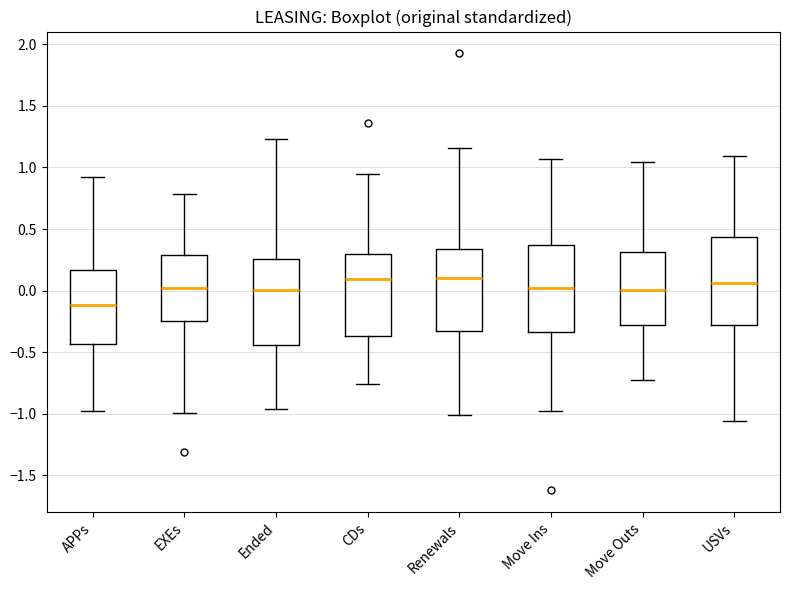

Reading left to right, read every box against the y-axis: the position of its median line, the range the box covers, and the ends of its whiskers. The values are not printed on the chart, so give them approximately, as read against the axis.

APPs: median -0.10, box -0.45 to 0.15, whiskers -1.00 to 0.95
EXEs: median 0.00, box -0.25 to 0.30, whiskers -1.00 to 0.80
Ended: median 0.00, box -0.45 to 0.25, whiskers -0.95 to 1.25
CDs: median 0.10, box -0.35 to 0.30, whiskers -0.75 to 0.95
Renewals: median 0.10, box -0.35 to 0.35, whiskers -1.00 to 1.15
Move Ins: median 0.00, box -0.35 to 0.35, whiskers -1.00 to 1.05
Move Outs: median 0.00, box -0.30 to 0.30, whiskers -0.70 to 1.05
USVs: median 0.05, box -0.30 to 0.45, whiskers -1.05 to 1.10